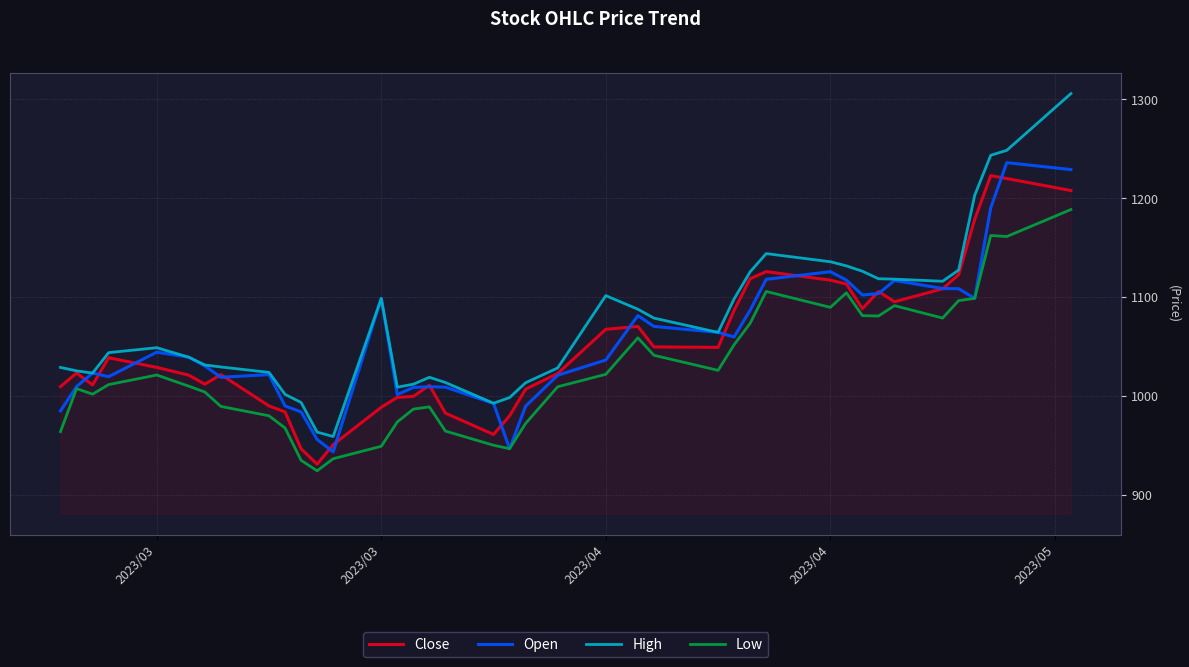

True or false: High and Low intersect in this chart.

False